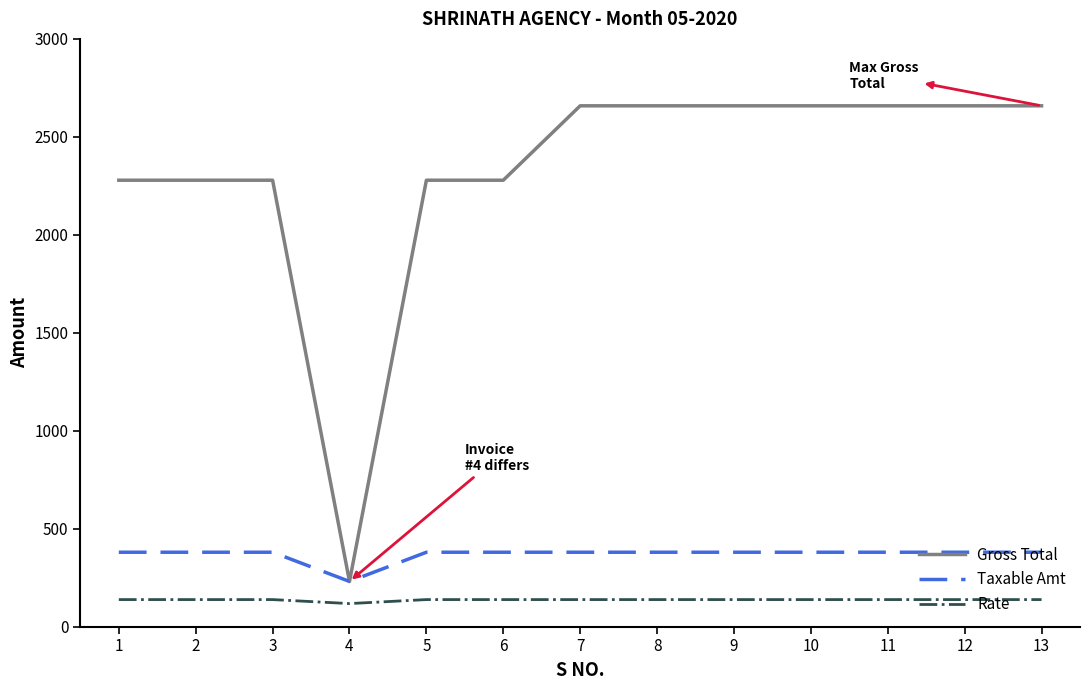

True or false: Taxable Amt and Rate intersect in this chart.

False